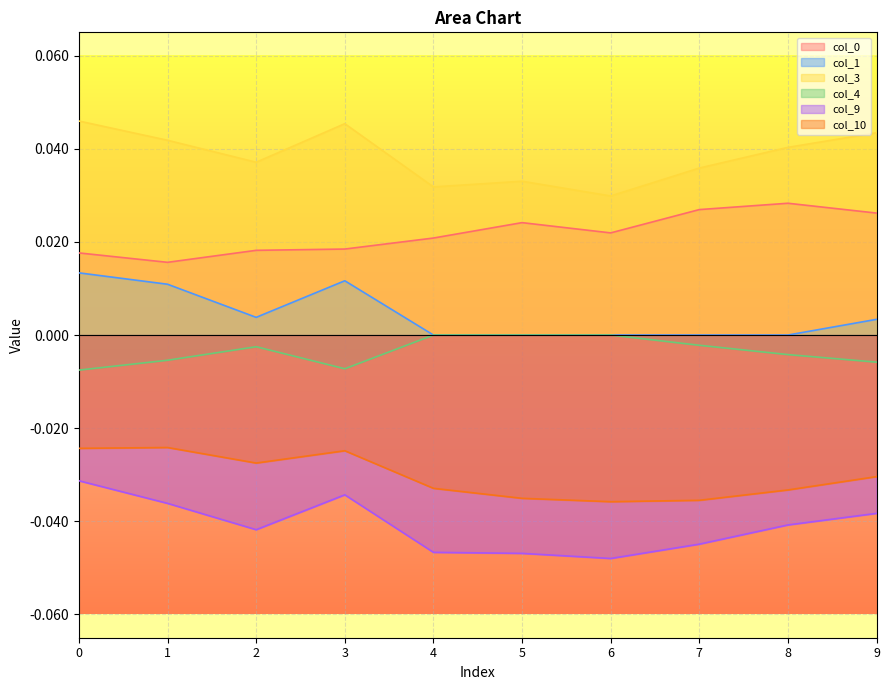

The col_4 series shows 0.0 at 6. True or false?

True